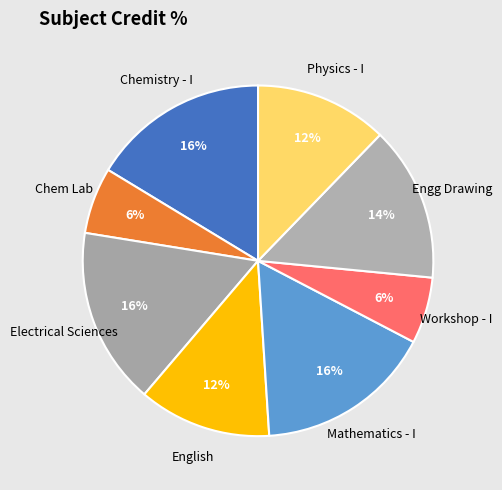

Is it true that Electrical Sciences is 9% of the pie?

False